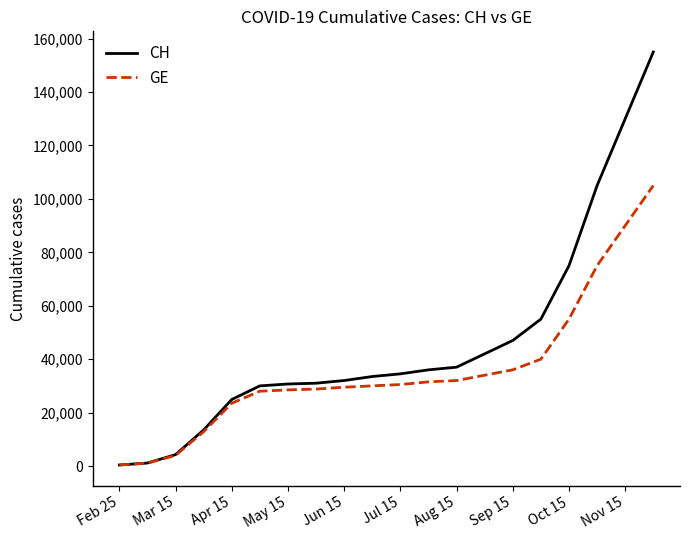

What is the maximum value shown in the chart?

155000